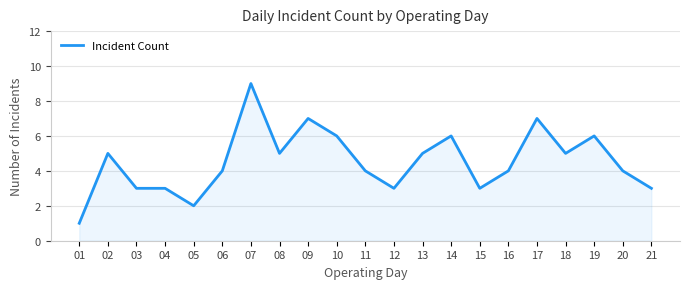

Where does the data first go above 4?

02